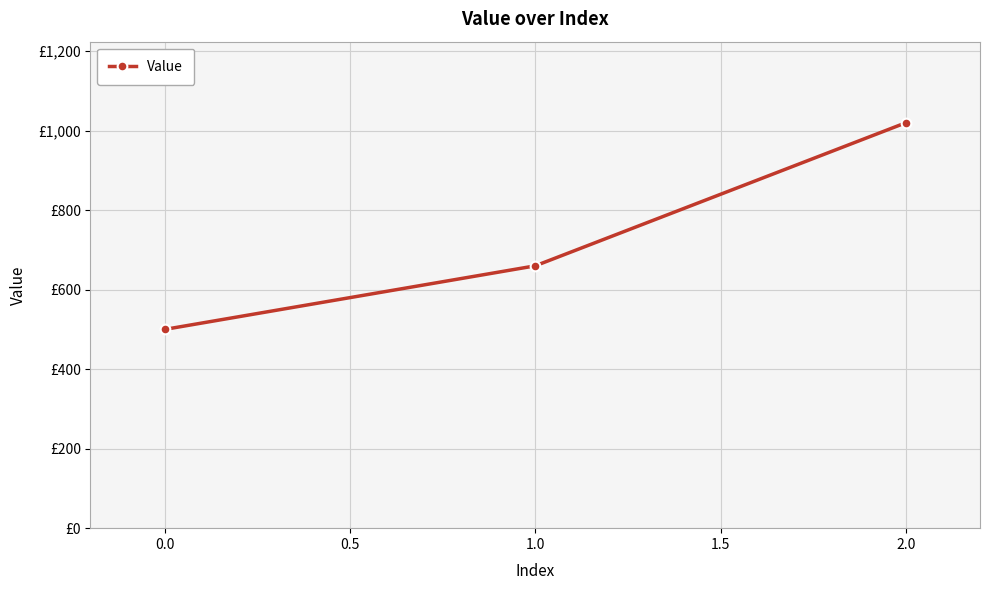

Does the chart have visible grid lines?

Yes